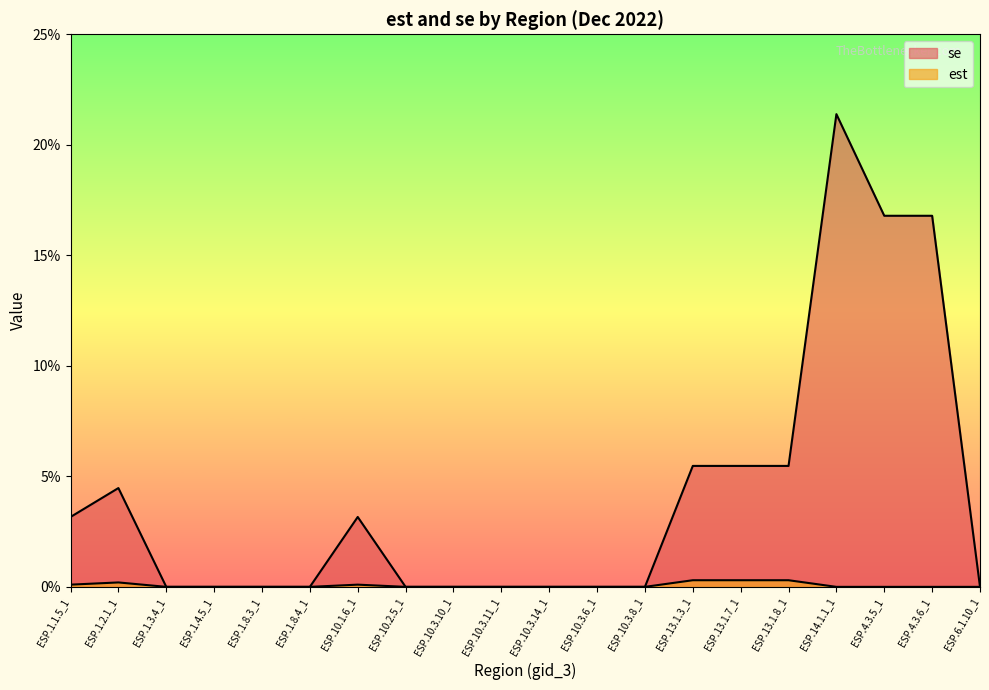

List the series in order of their overall mean, lowest first.

est, se